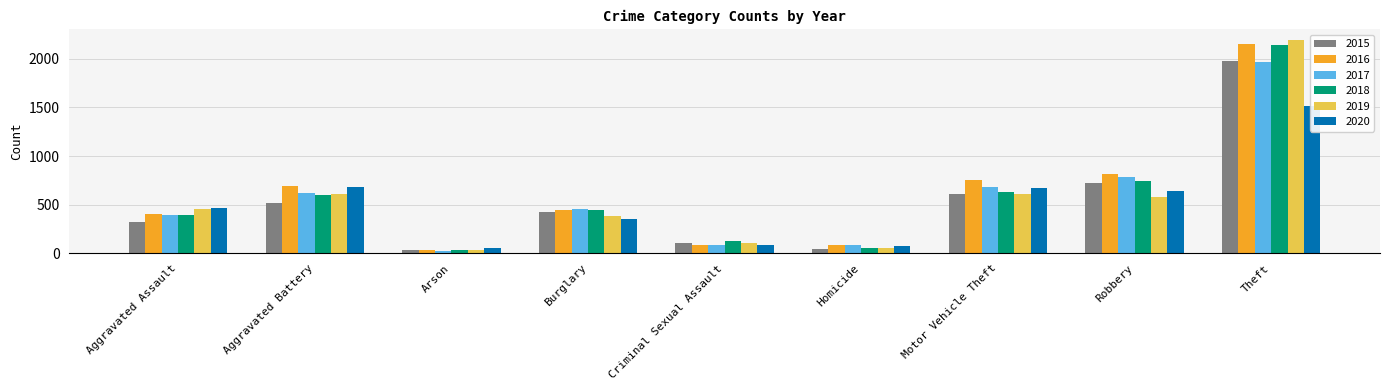

What value does the 2019 series have at Motor Vehicle Theft, to the nearest 50?

600